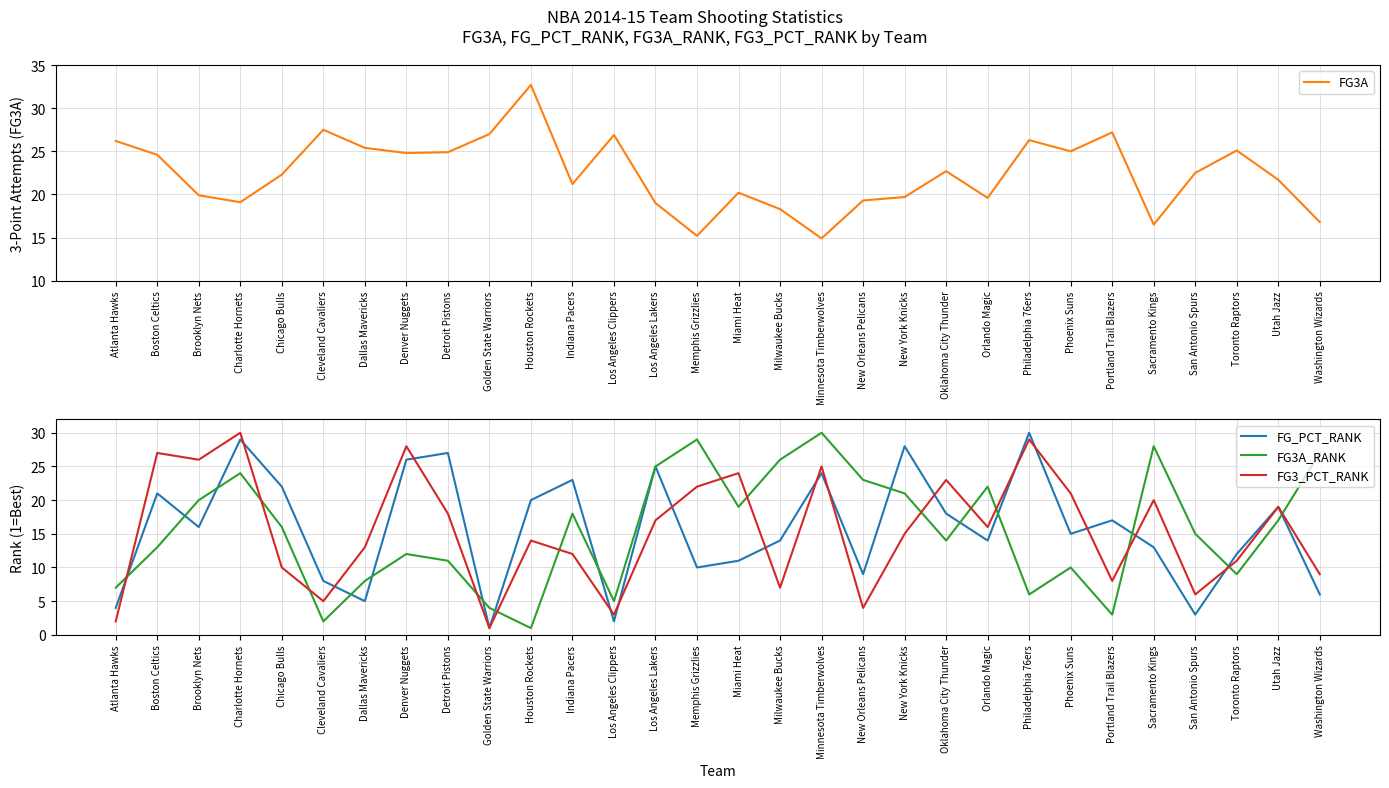

The FG3_PCT_RANK series shows 4.0 at New Orleans Pelicans. True or false?

True